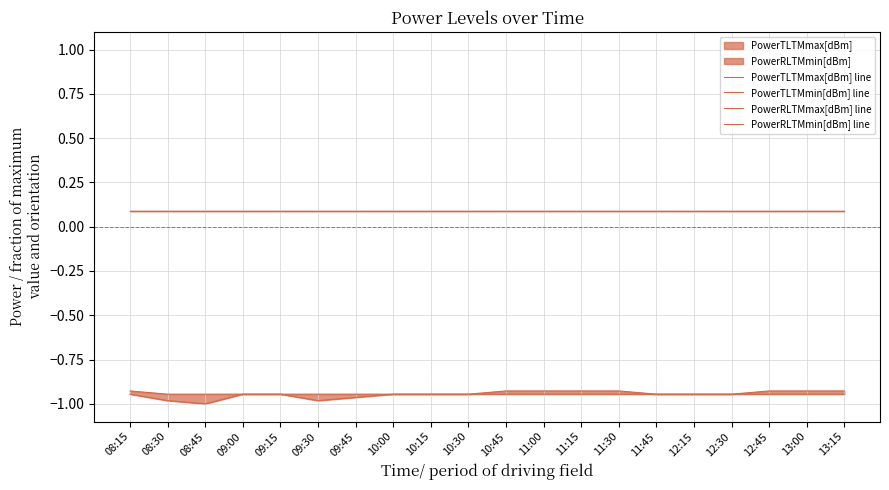

Which series changed the most between 08:45 and 09:30?

PowerRLTMmin[dBm] line